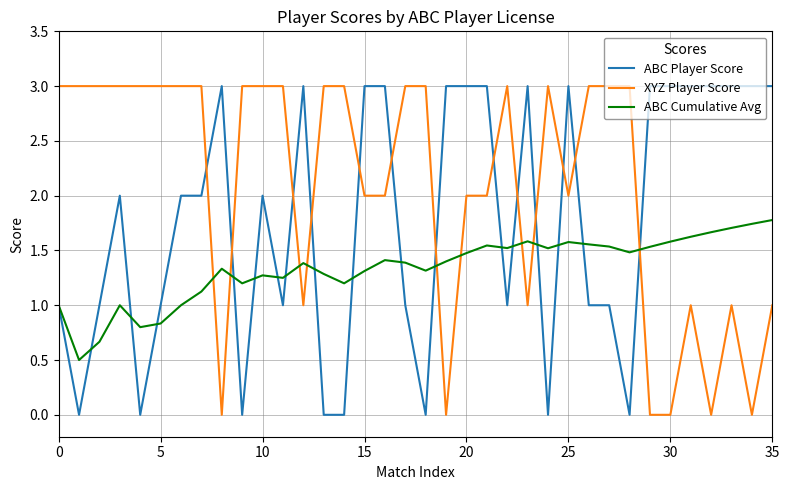

What is the sum of all ABC Player Score values?

64.0